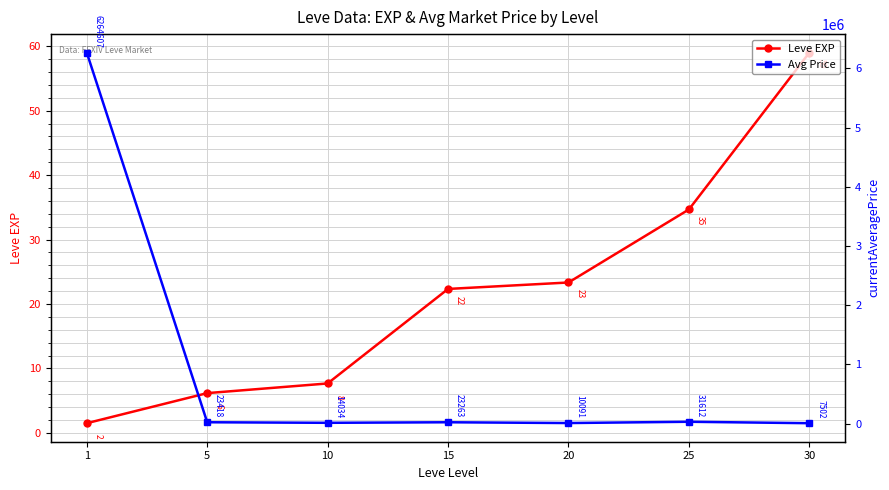

How many lines are shown in the chart?

2